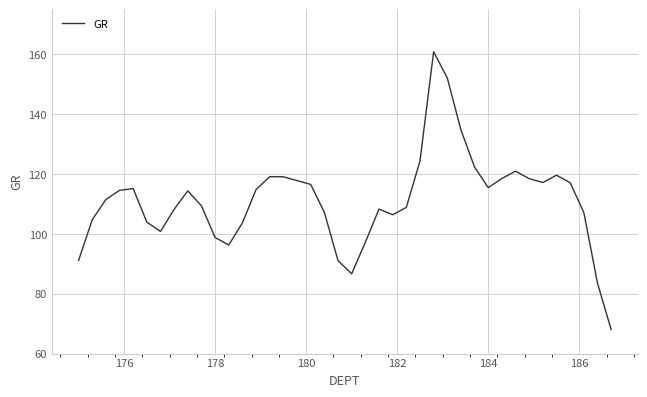

What is the maximum value shown in the chart?

160.8